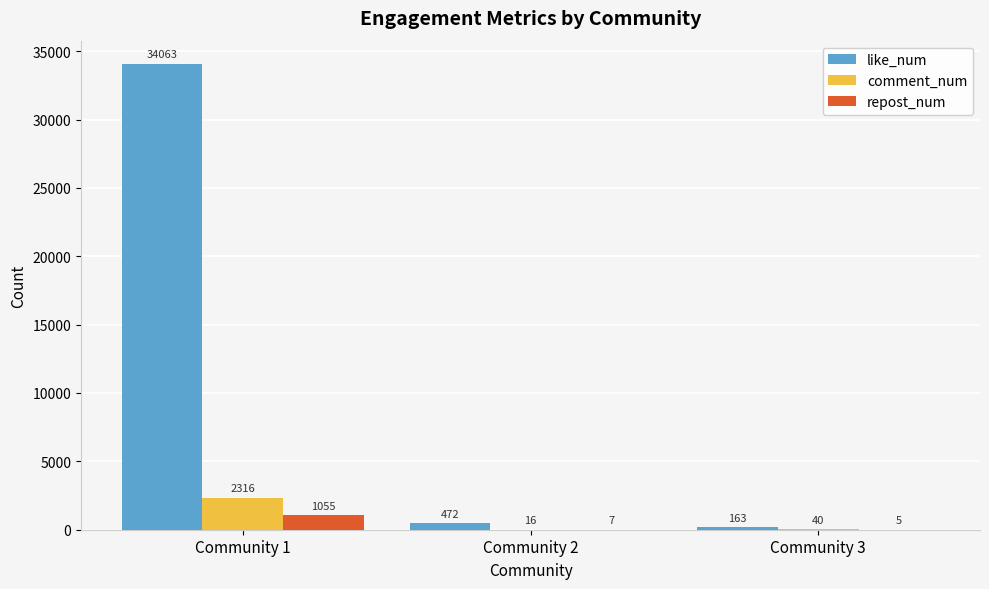

What is the spread (max minus min) of values at Community 3?

158